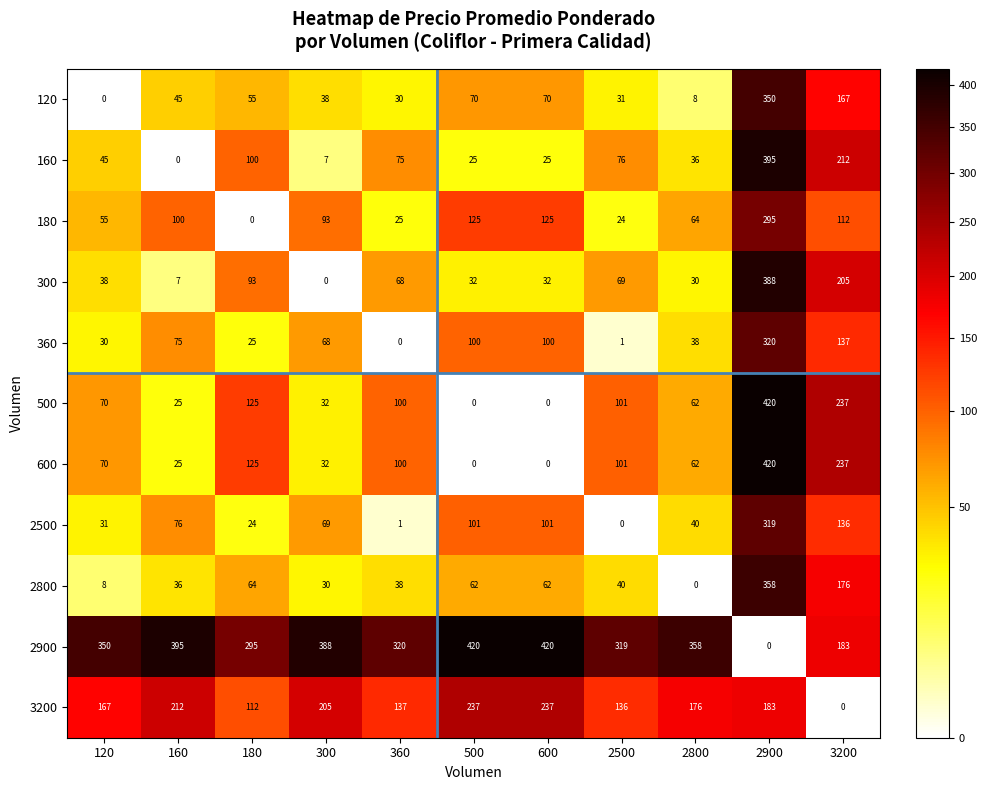

The 180 series shows 64 at 2800. True or false?

True